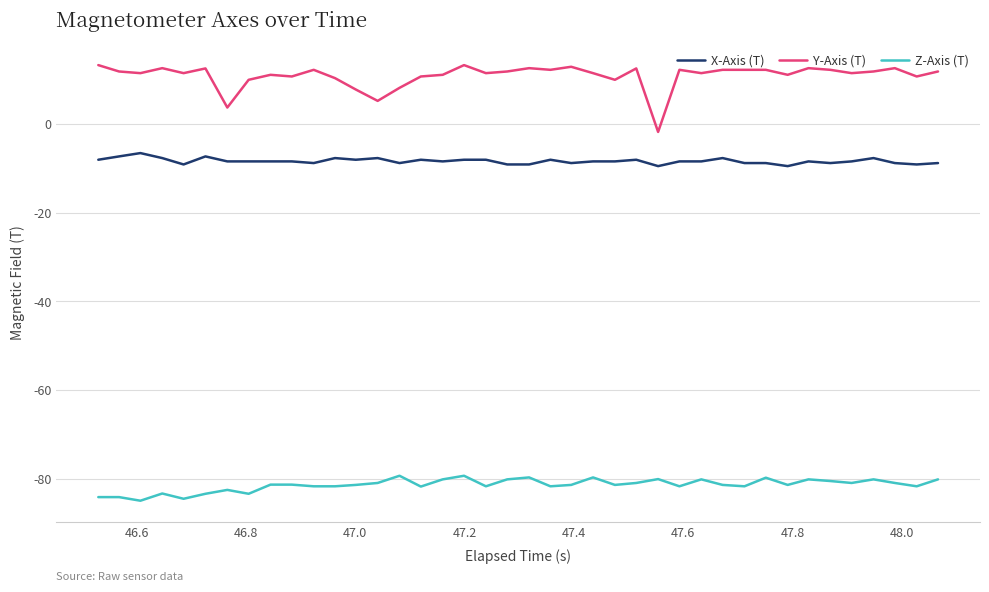

What is the difference between the maximum and minimum values in the Y-Axis (T) series?

15.1